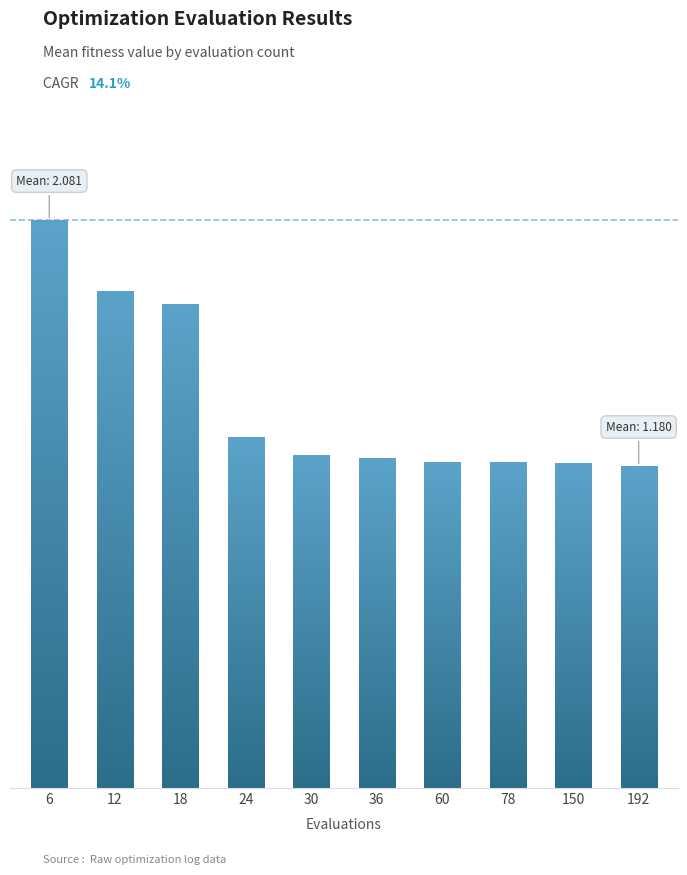

Which label corresponds to the largest value in the chart?

6